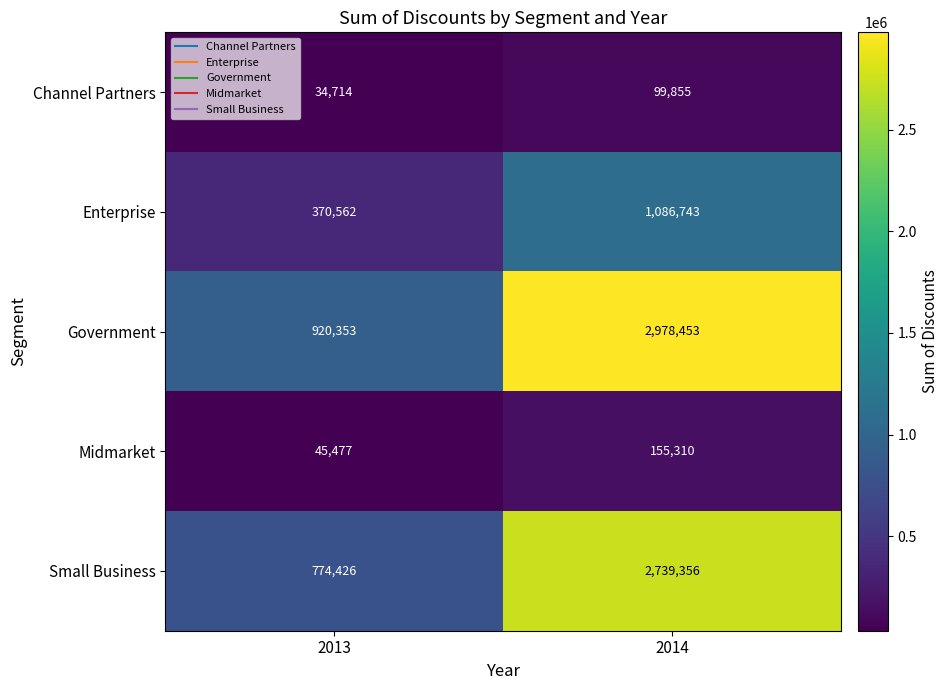

Reading left to right, extract all data points from this chart.

Channel Partners: 2013=34714	2014=99855
Enterprise: 2013=370562	2014=1086743
Government: 2013=920353	2014=2978453
Midmarket: 2013=45477	2014=155310
Small Business: 2013=774426	2014=2739356